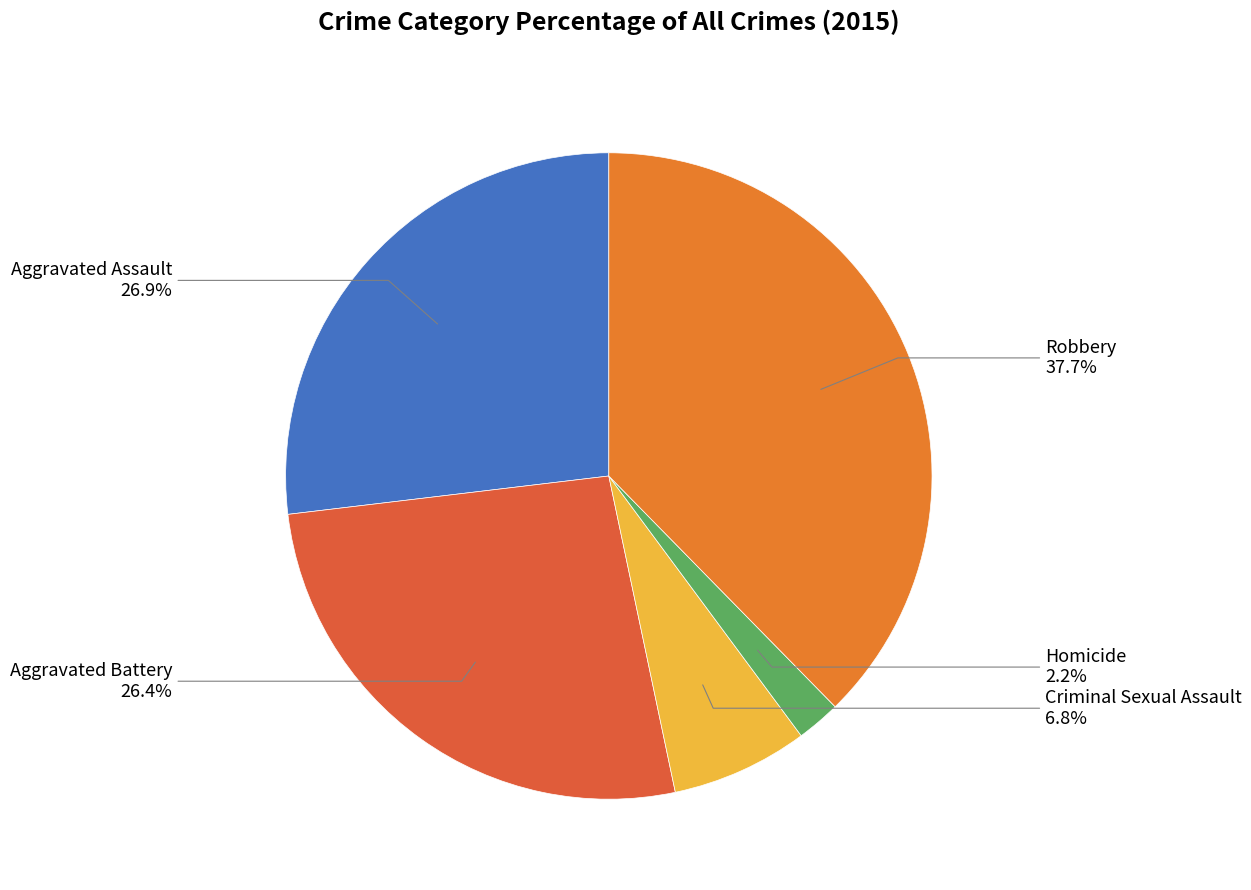

Is the sum of Criminal Sexual Assault and Aggravated Battery greater than half?

No